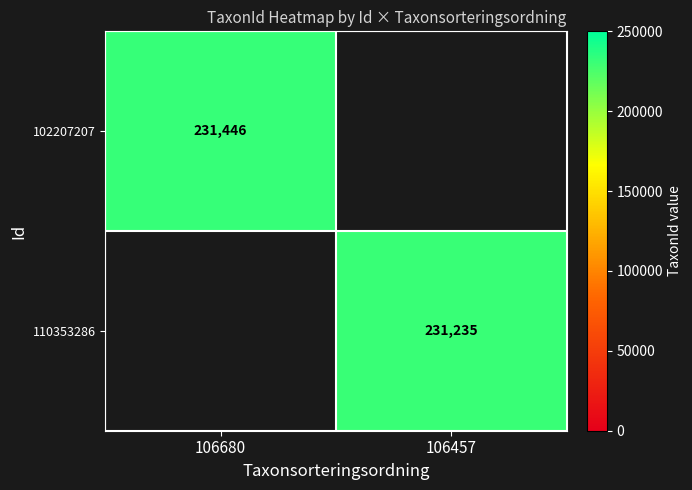

True or false: 110353286 has a value of 330045 at 106457.

False